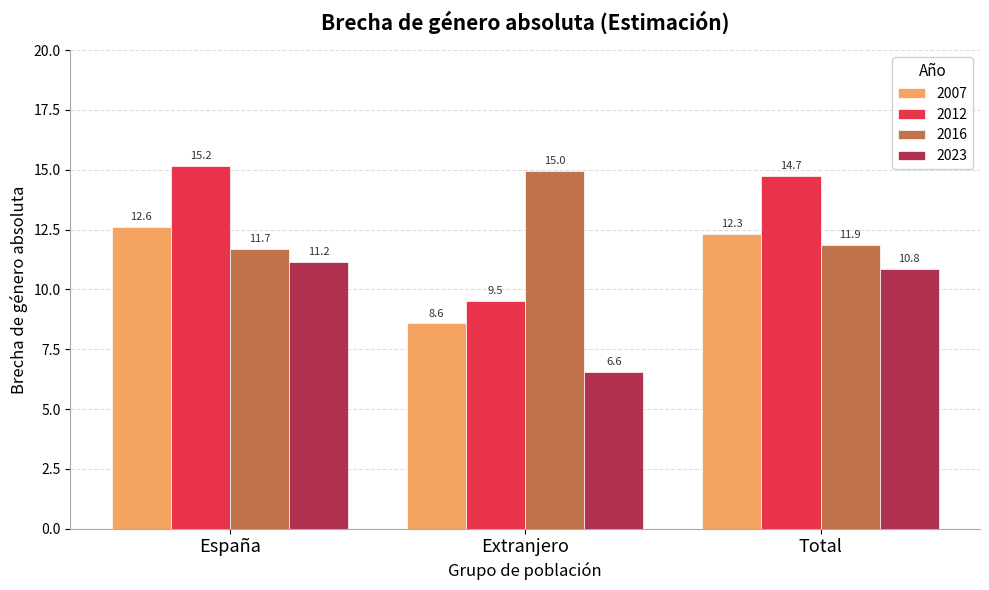

What is the total value across all series at Extranjero?

39.6